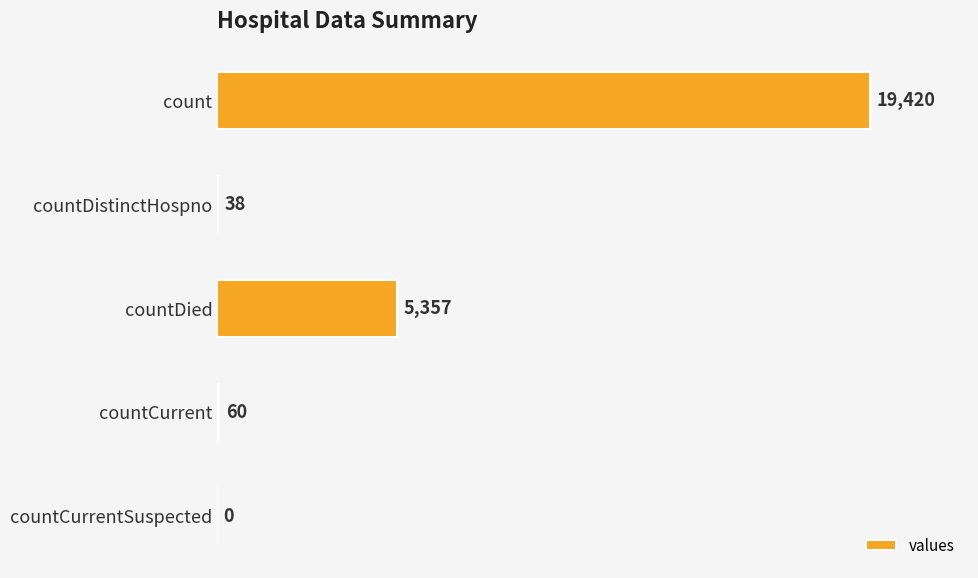

What is the change in value from count to countDistinctHospno?

-19382